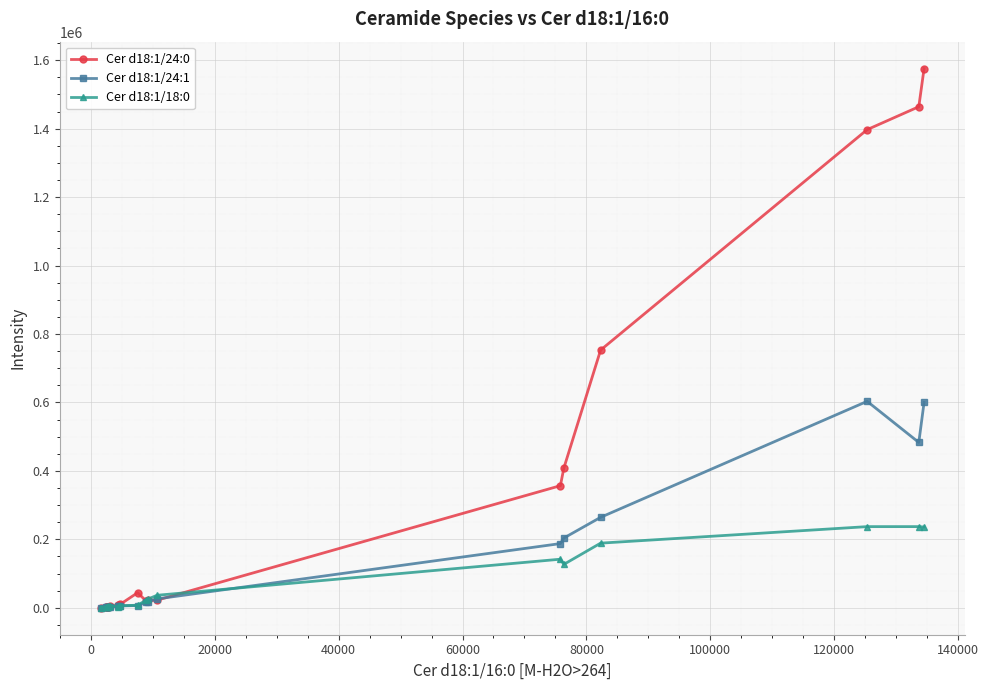

In Cer d18:1/24:1, how many points are lower than both neighbors (excluding endpoints)?

2